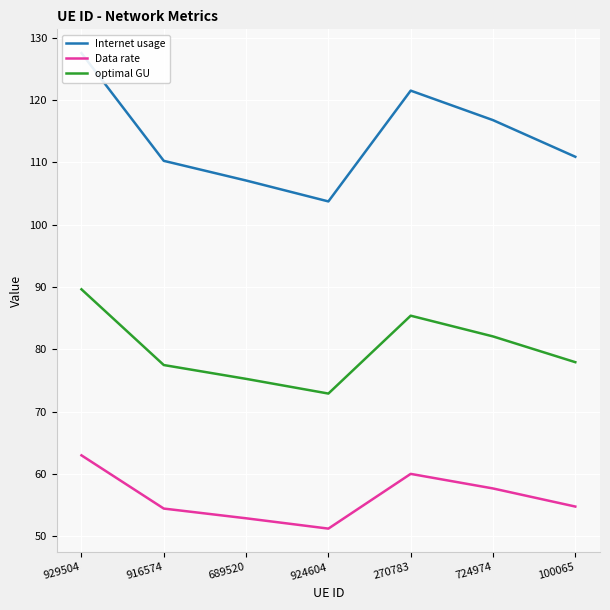

What is the label of the 1st point from the left?

929504